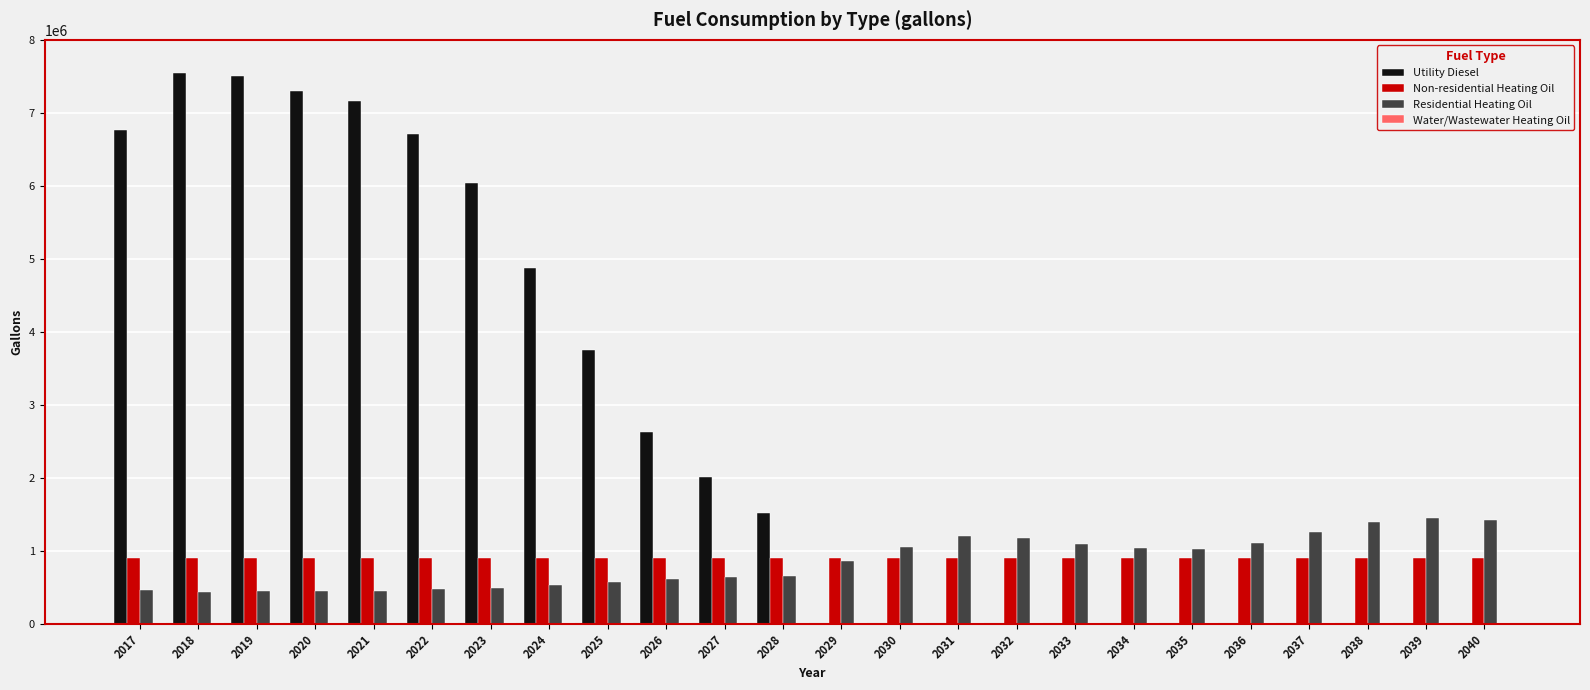

Which series has the largest range (max minus min)?

Utility Diesel